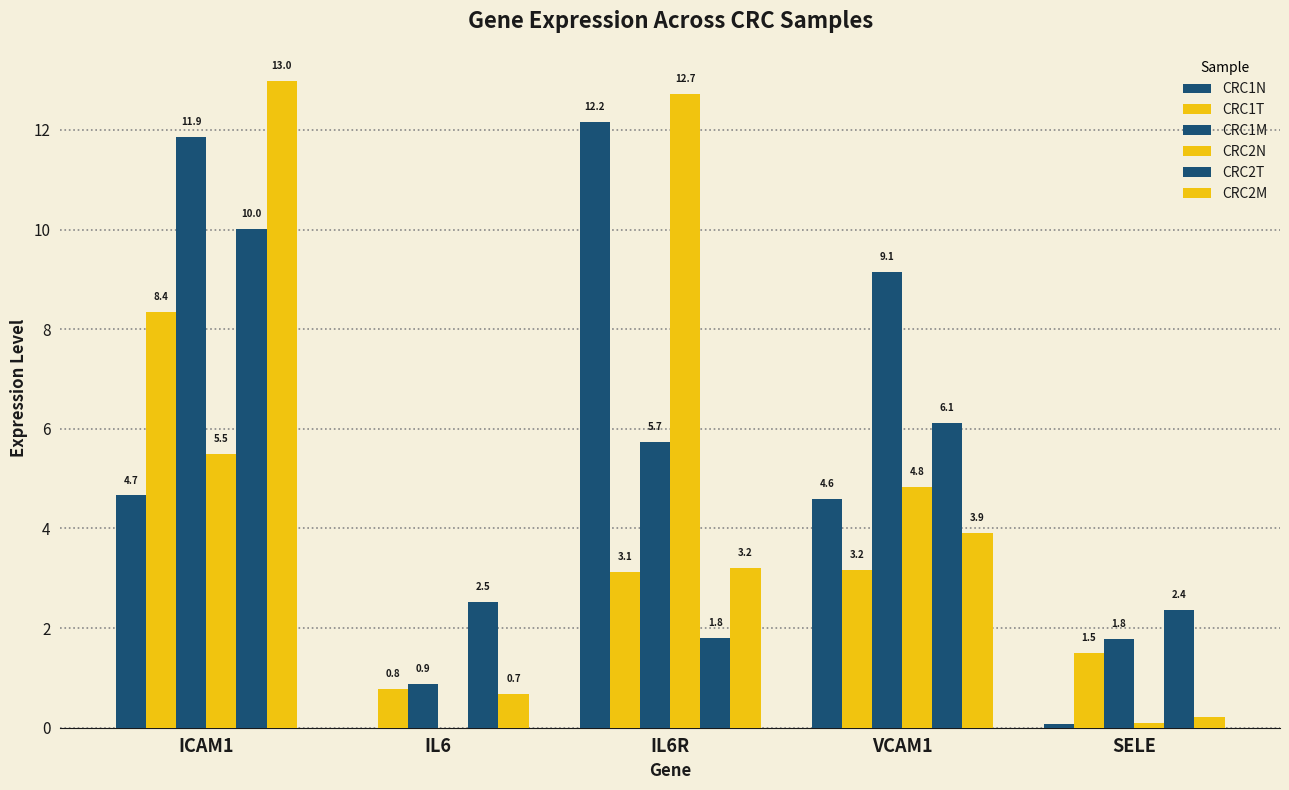

The CRC2M series shows 1.0 at IL6. True or false?

False